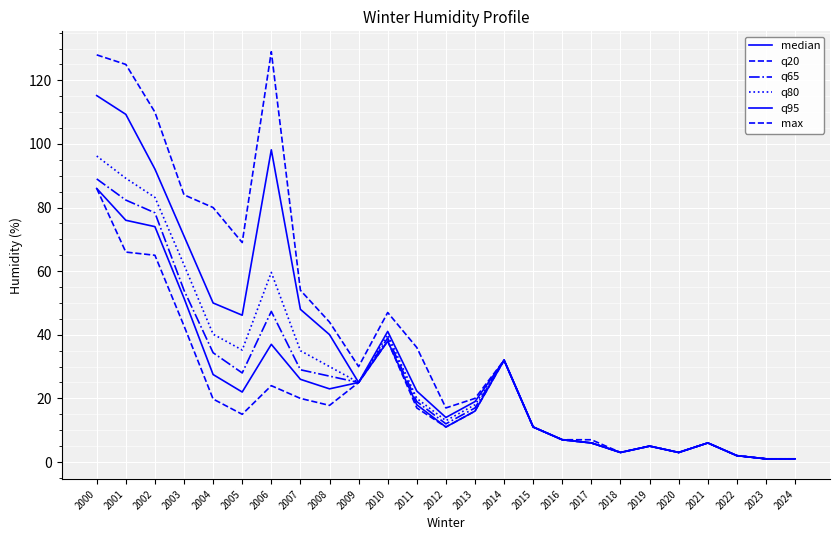

True or false: max has a value of 117.1 at 2004.

False